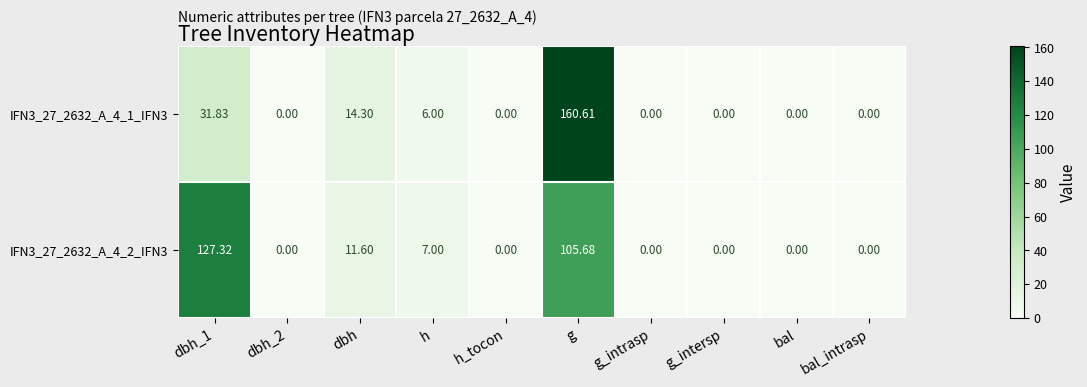

How many categories are shown in the chart?

10